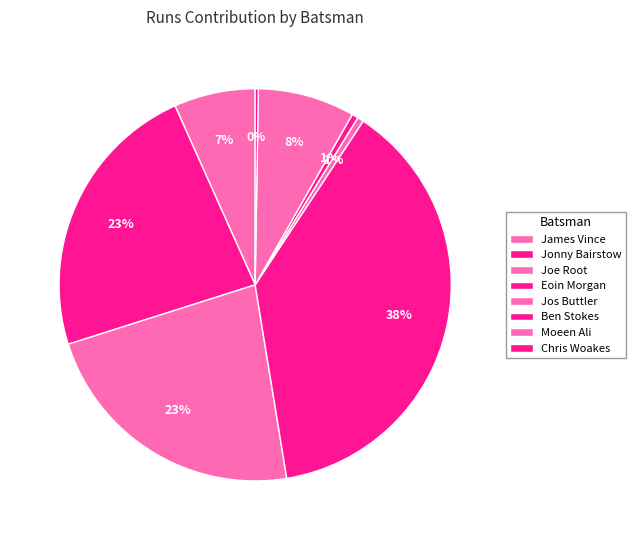

Which slice is the largest?

Eoin Morgan